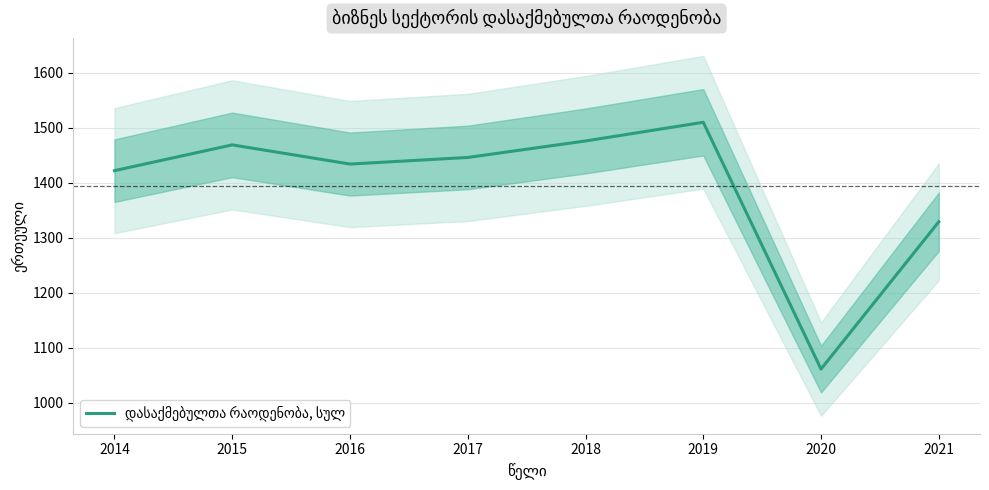

Does the chart display data point markers on the line(s)?

No